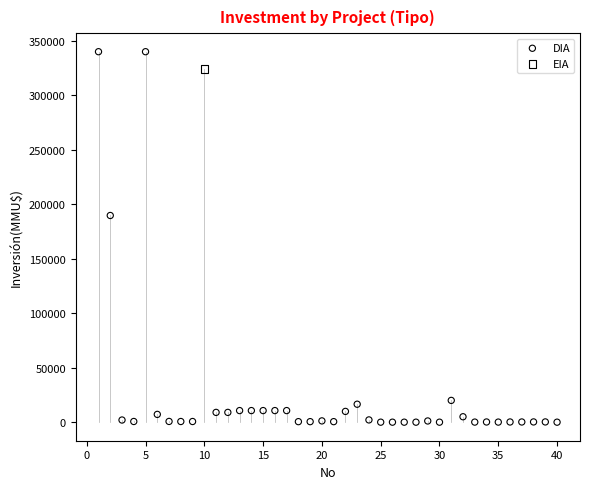

What are all the series names shown in the legend?

DIA, EIA